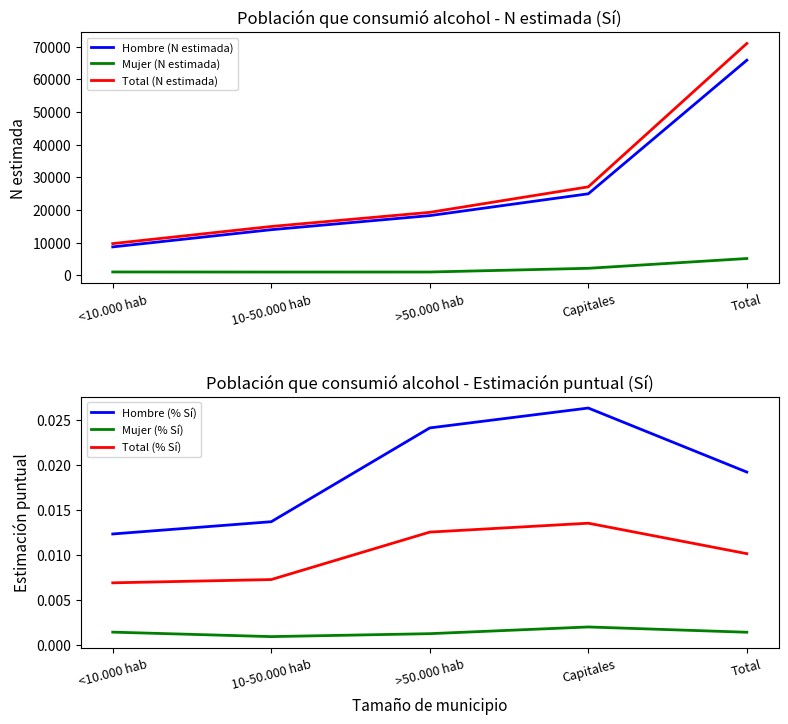

What is the highest value of the Hombre (N estimada) series?

65826